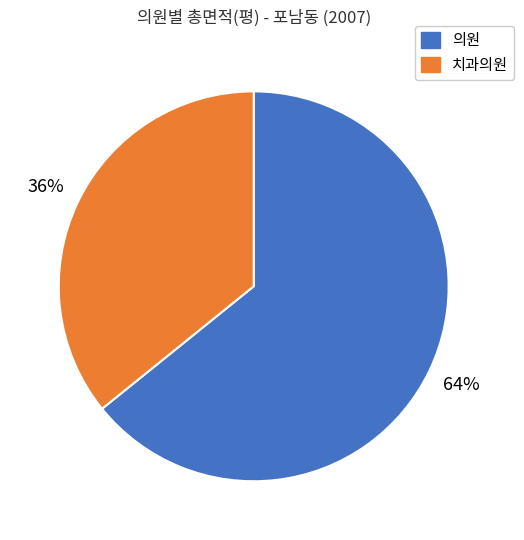

How many slices are in this pie chart?

2